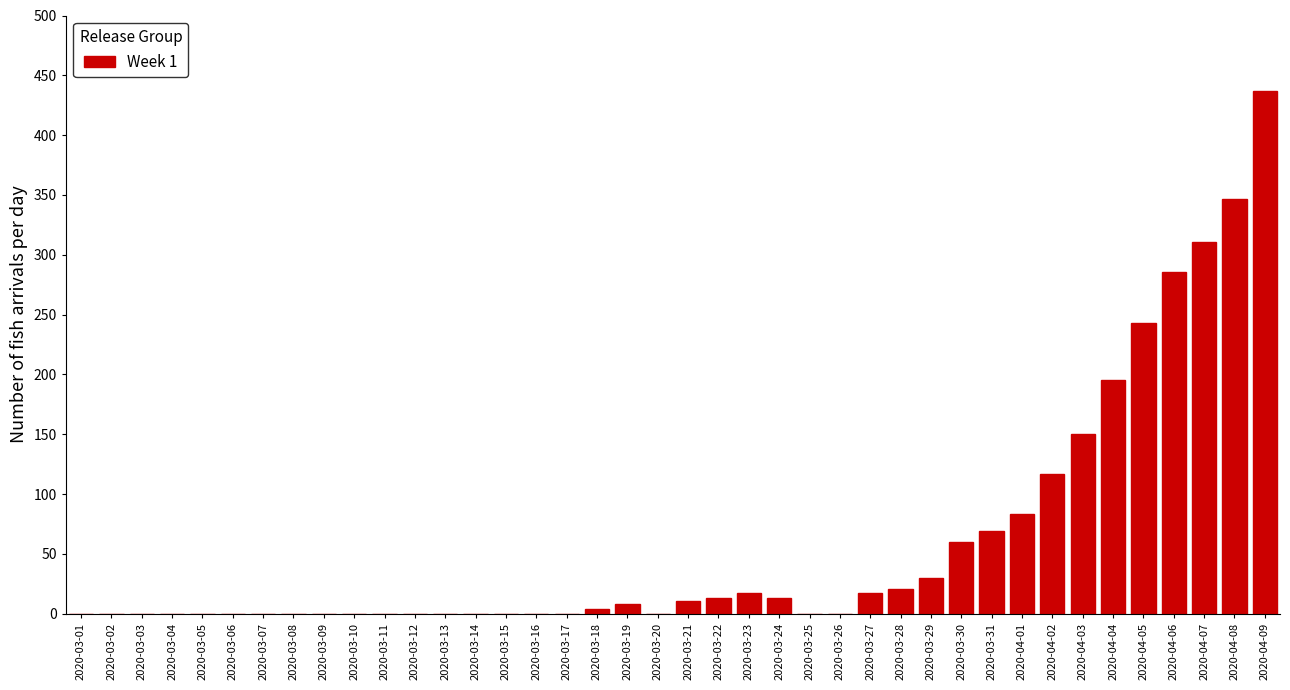

Between 2020-04-03 and 2020-03-24, which is larger?

2020-04-03